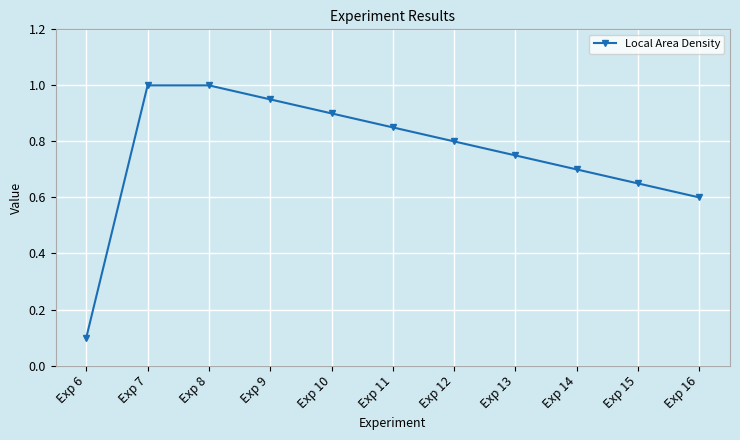

The value at Exp 11 is 0.5. True or false?

False